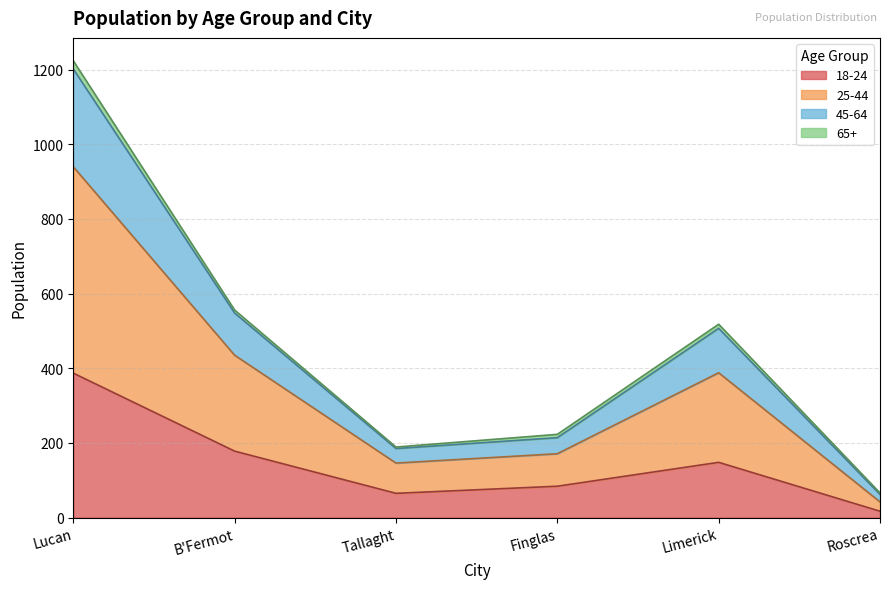

At which category is the sum across all series the highest?

Lucan